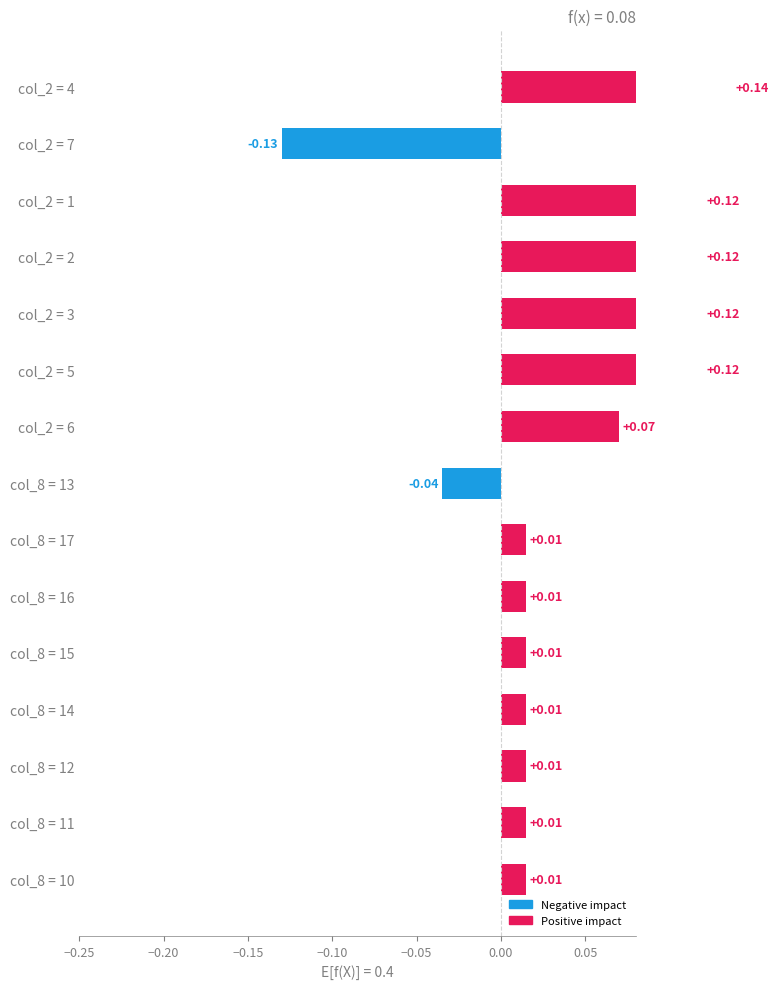

How many bars are there in total?

15